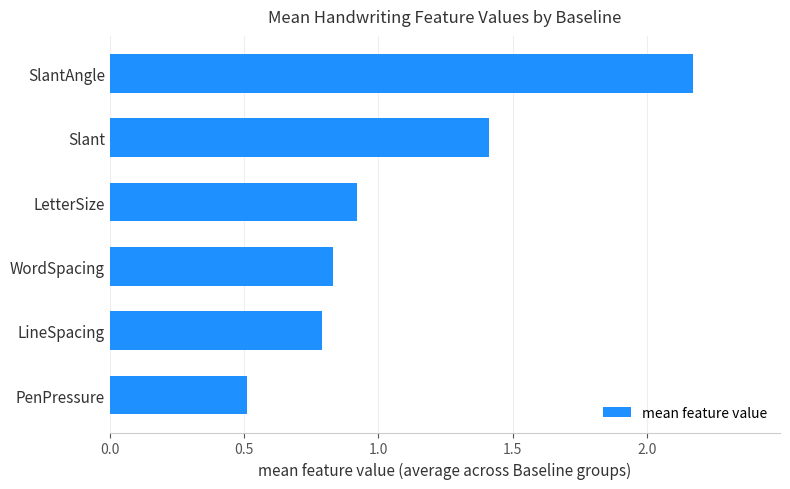

Which has a higher value, SlantAngle or PenPressure?

SlantAngle